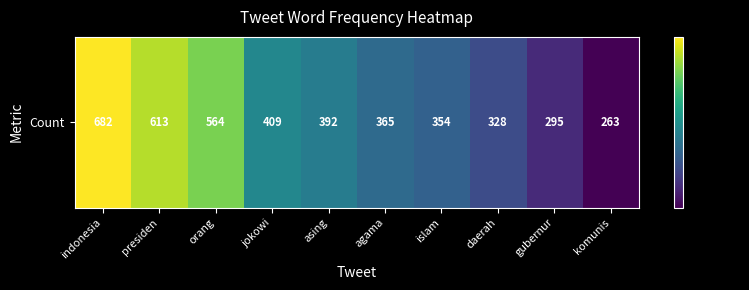

What is the change in value from jokowi to daerah?

-81